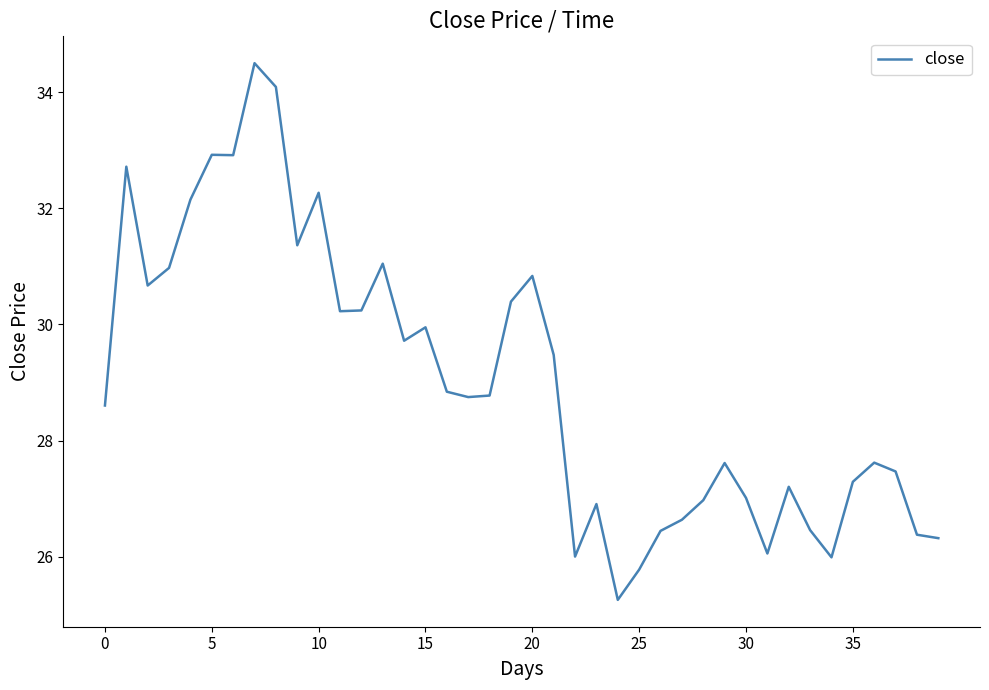

What is the difference between the maximum and minimum values?

9.2